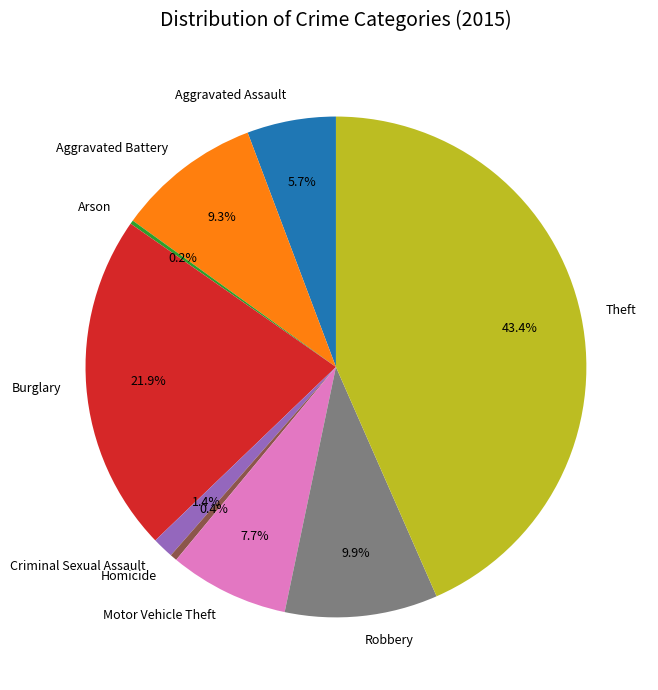

What is the largest slice in the pie chart?

Theft